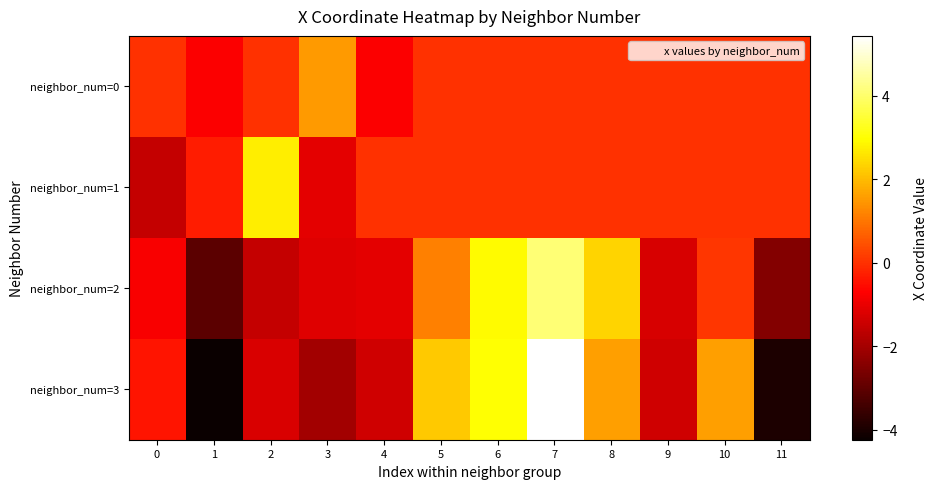

Which series has the largest total across all categories?

neighbor_num=0